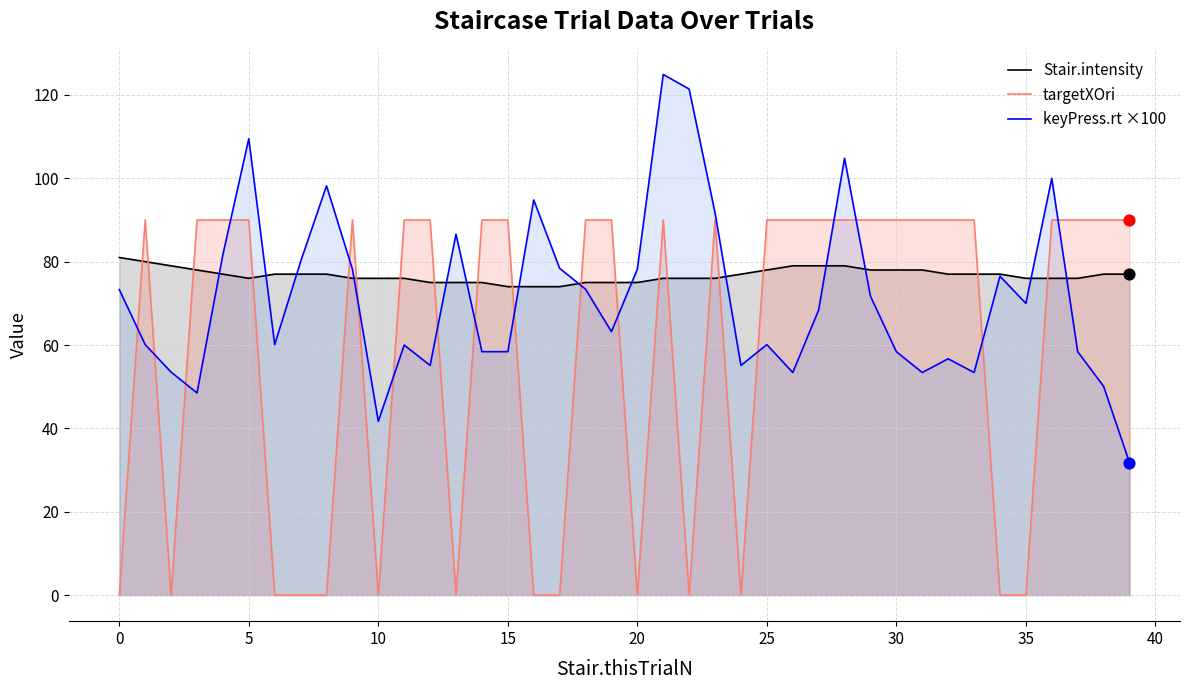

What is the total value across all series at 22?

197.4